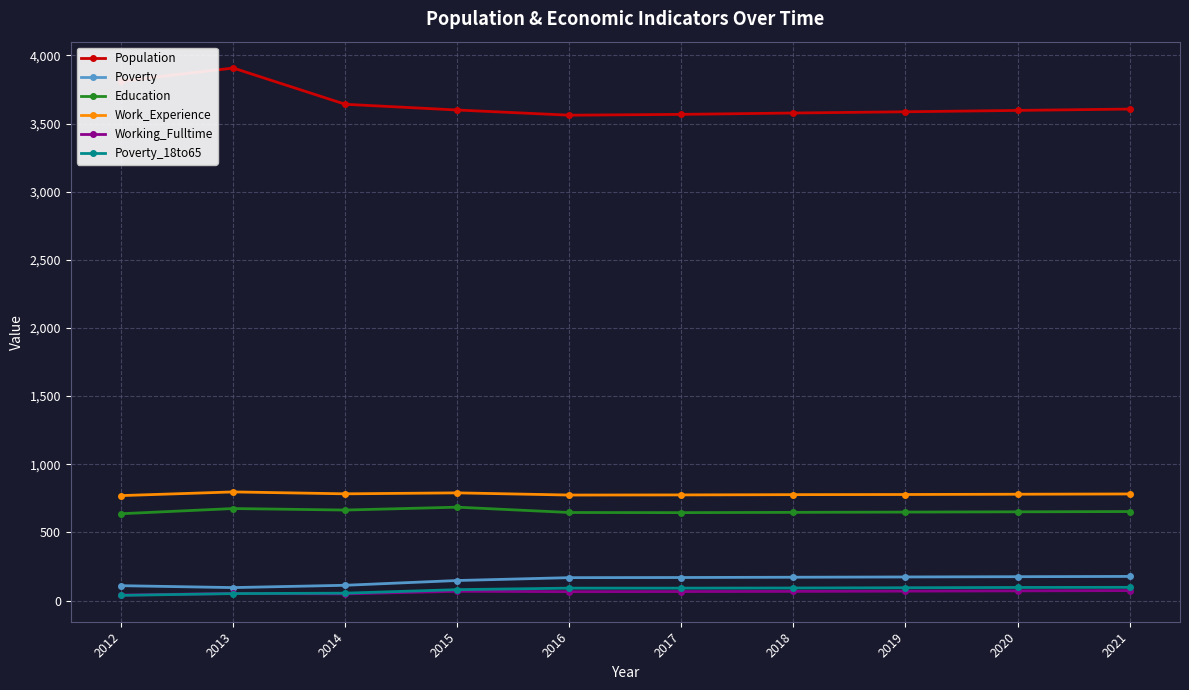

What is the value of the Poverty point at the 6th from the left?

169